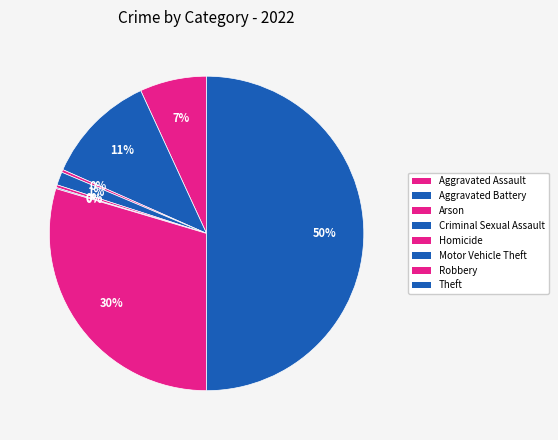

Which slice is the largest?

Theft